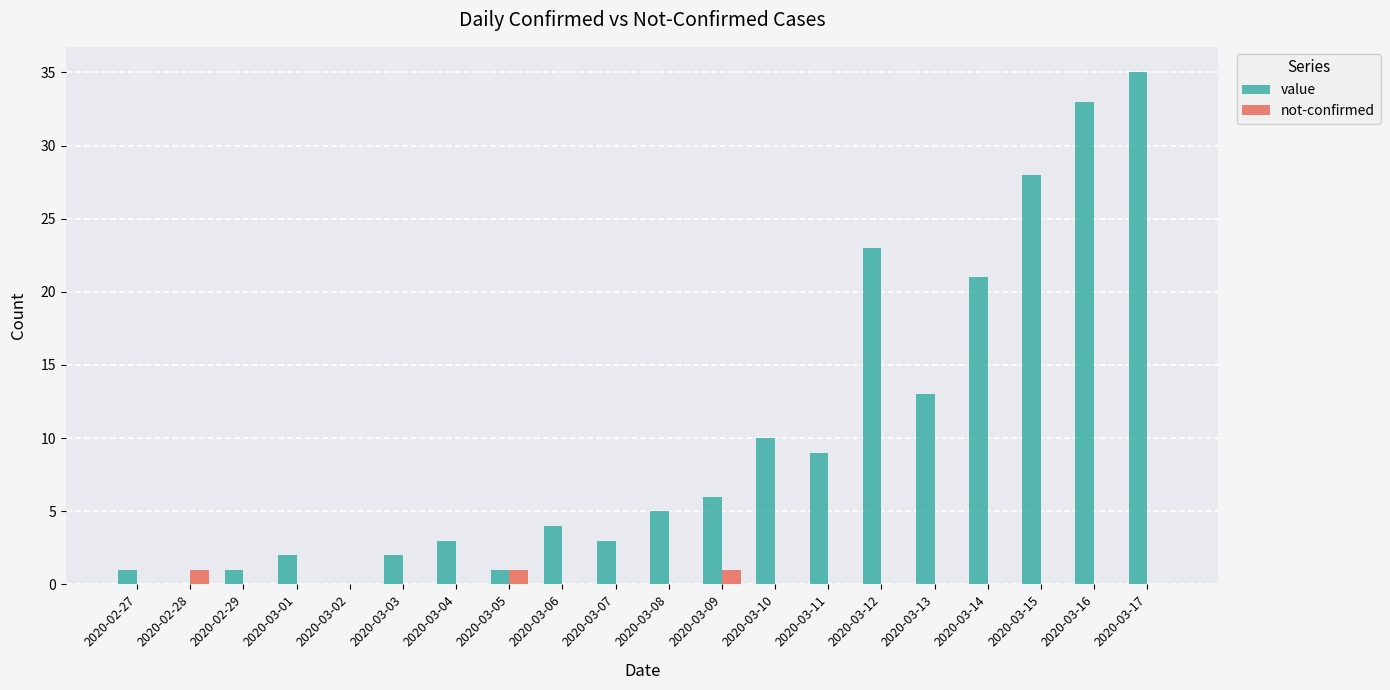

The not-confirmed series shows 1 at 2020-03-05. True or false?

True